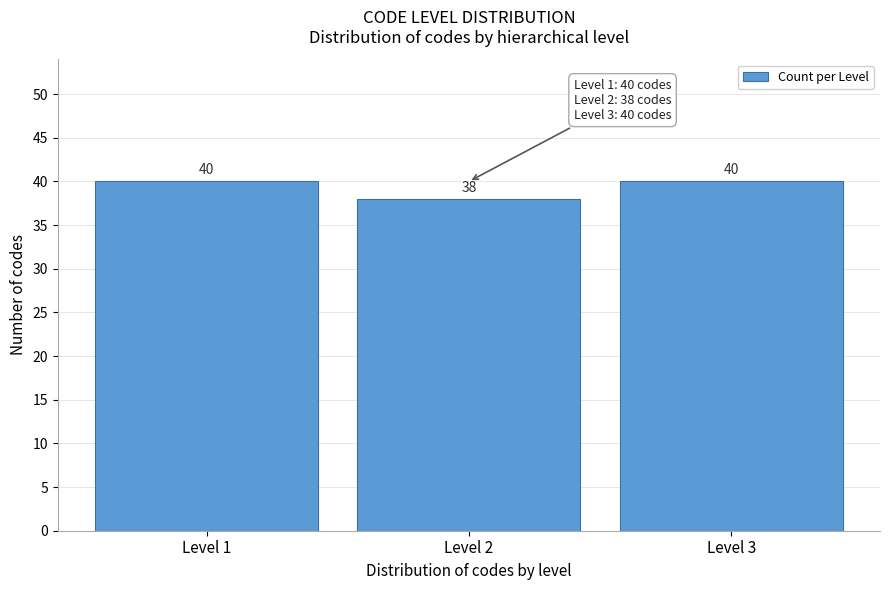

Reading left to right, transcribe all the data shown in this chart.

Level 1=40	Level 2=38	Level 3=40